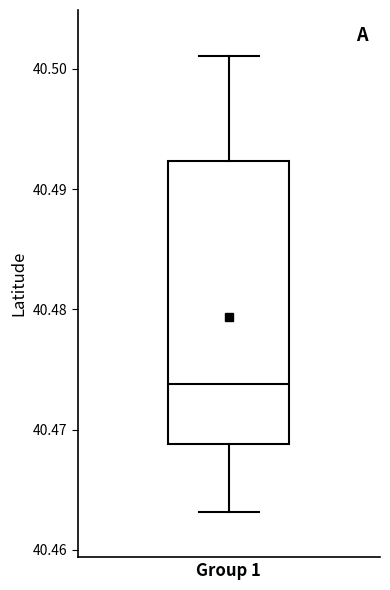

Where is the upper edge of the box for Group 1 on the y-axis? The values are not printed on the chart, so give them approximately, as read against the axis.

40.492